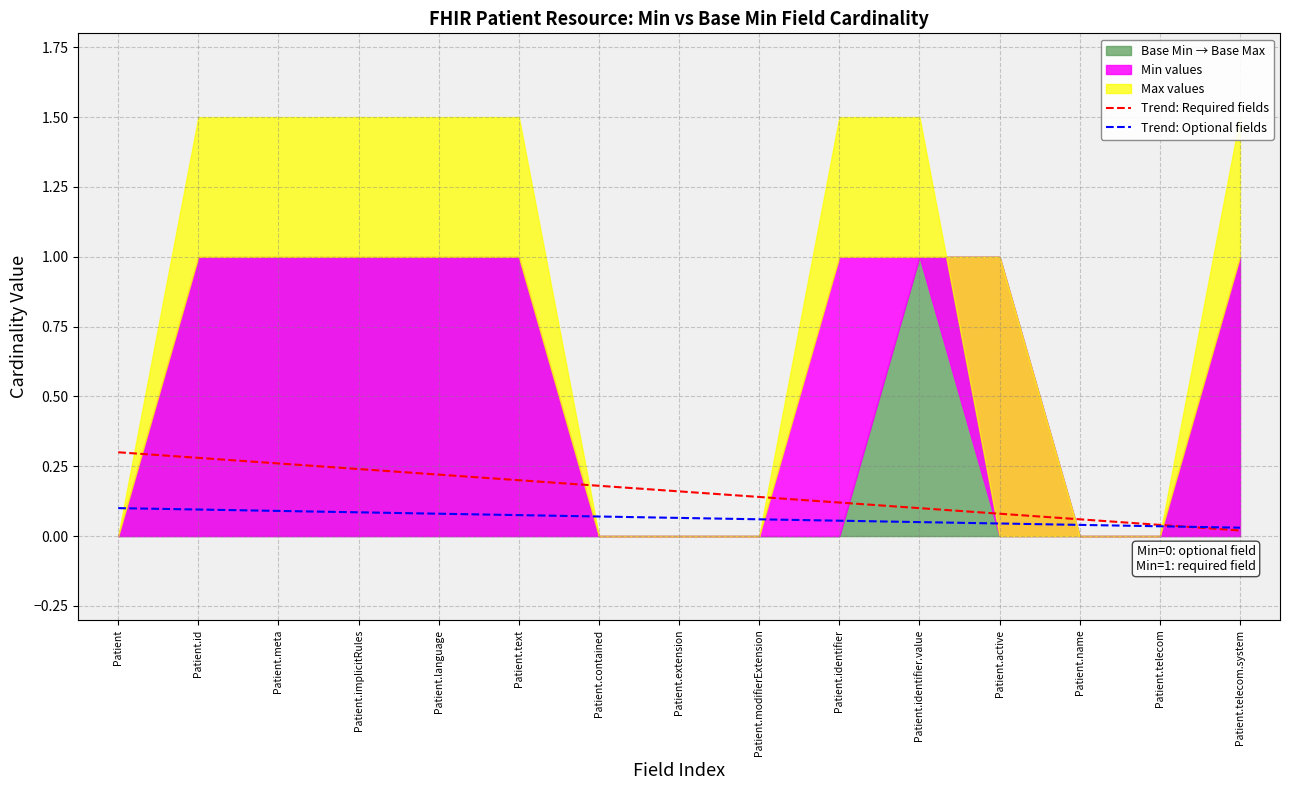

At which category is the sum across all series the highest?

Patient